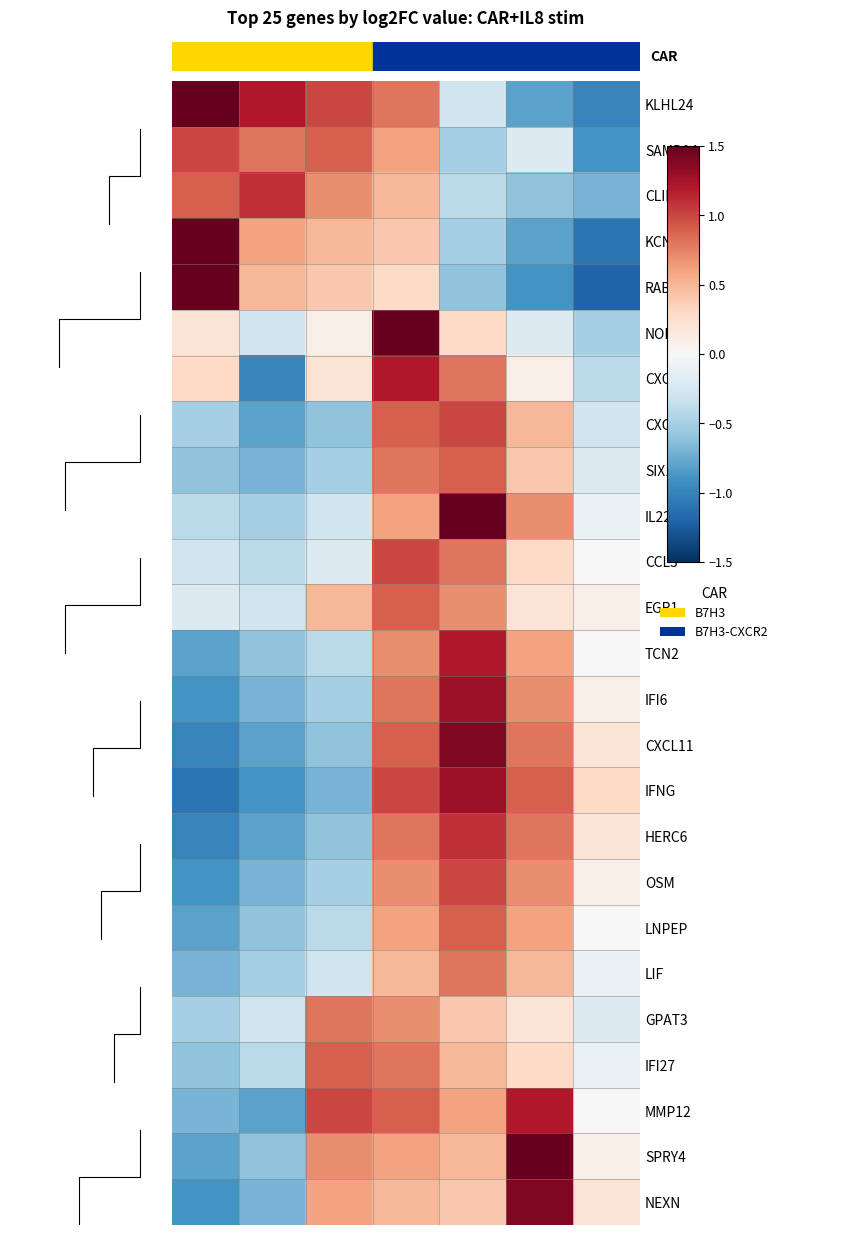

Rank the series by their maximum value, from lowest to highest.

LIF, GPAT3, SIX1, EGR1, LNPEP, IFI27, SAMD14, CXCR2, CCL3, OSM, CLIP2, HERC6, CXCL9, TCN2, MMP12, IFI6, IFNG, CXCL11, NEXN, KLHL24, KCNH2, RAB37, NOL10, IL22, SPRY4